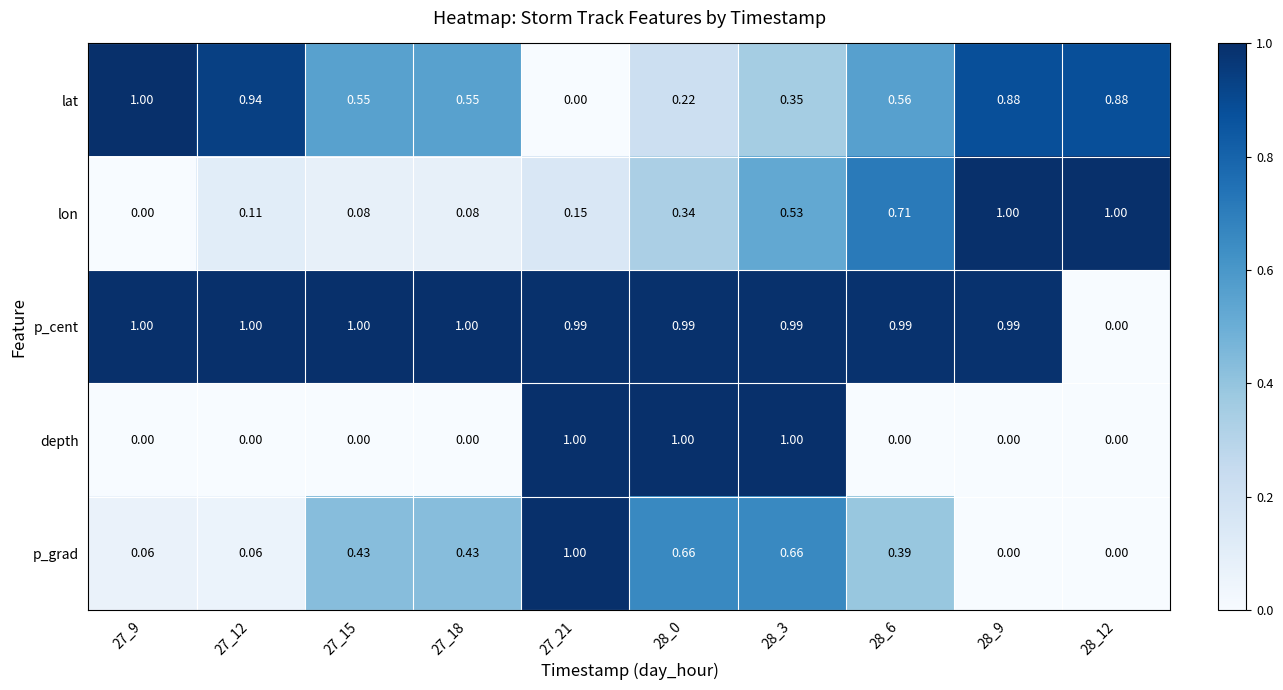

What is the spread (max minus min) of values at 28_9?

1.0